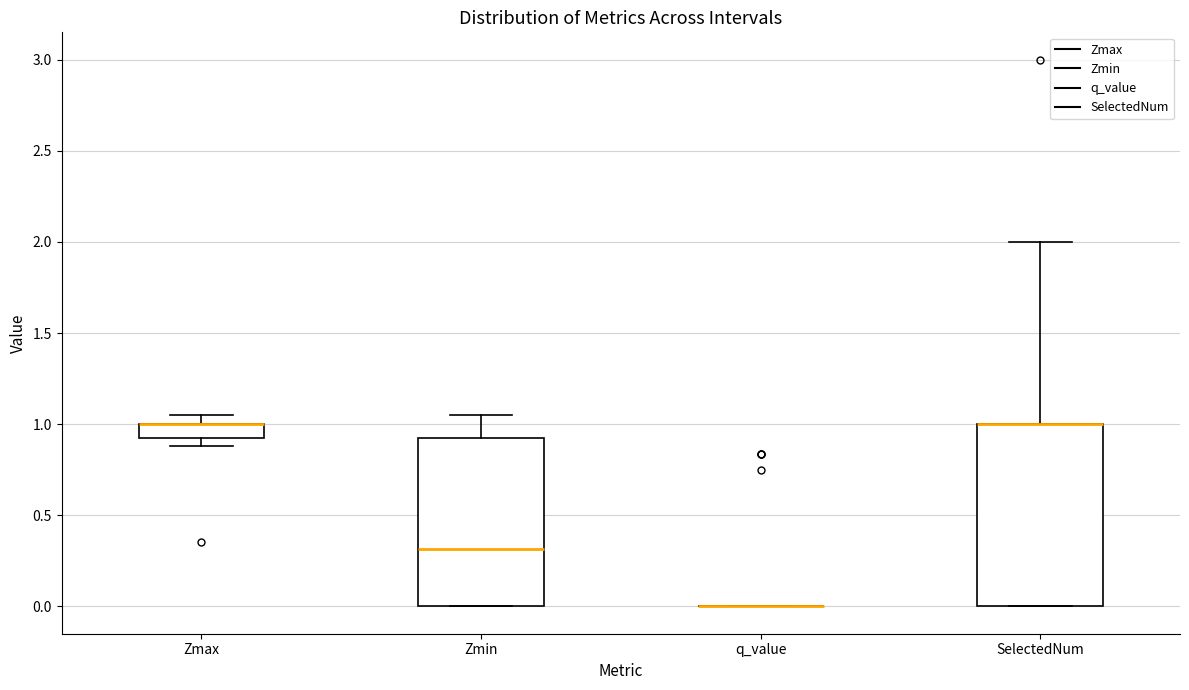

Reading left to right, transcribe this box plot: for each box, give where its median line is, the range the box spans, and where its two whiskers end, as read against the y-axis. The values are not printed on the chart, so give them approximately, as read against the axis.

Zmax: median 1.00 (drawn on the box's upper edge), box 0.90 to 1.00, whiskers 0.90 (below the box's lower edge) to 1.05
Zmin: median 0.30, box 0.00 to 0.90, whiskers 0.00 to 1.05
q_value: box collapsed to a line at 0.00, whiskers 0.00 to 0.00
SelectedNum: median 1.00 (drawn on the box's upper edge), box 0.00 to 1.00, whiskers 0.00 to 2.00